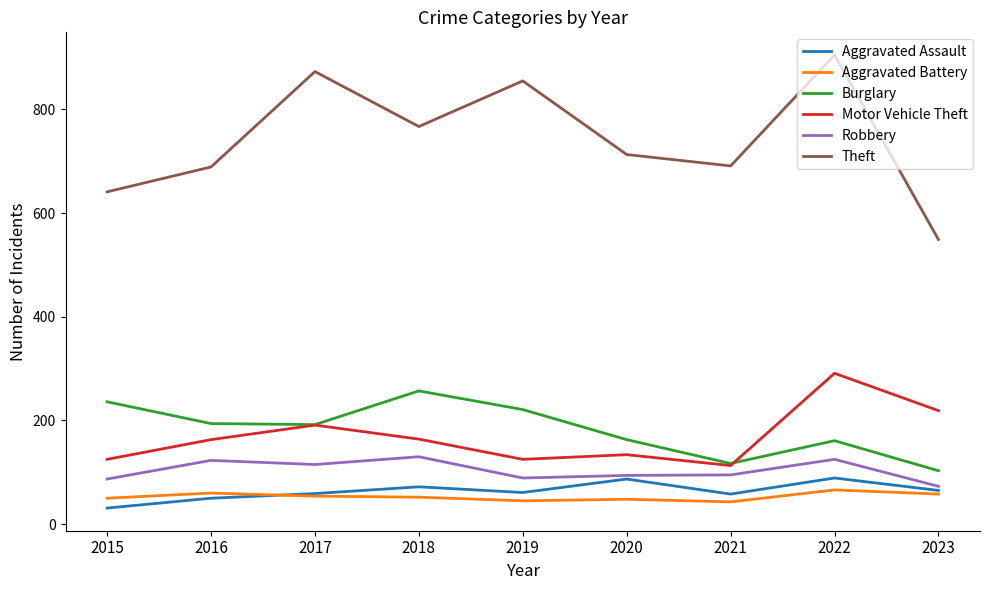

What are all the series names shown in the legend?

Aggravated Assault, Aggravated Battery, Burglary, Motor Vehicle Theft, Robbery, Theft